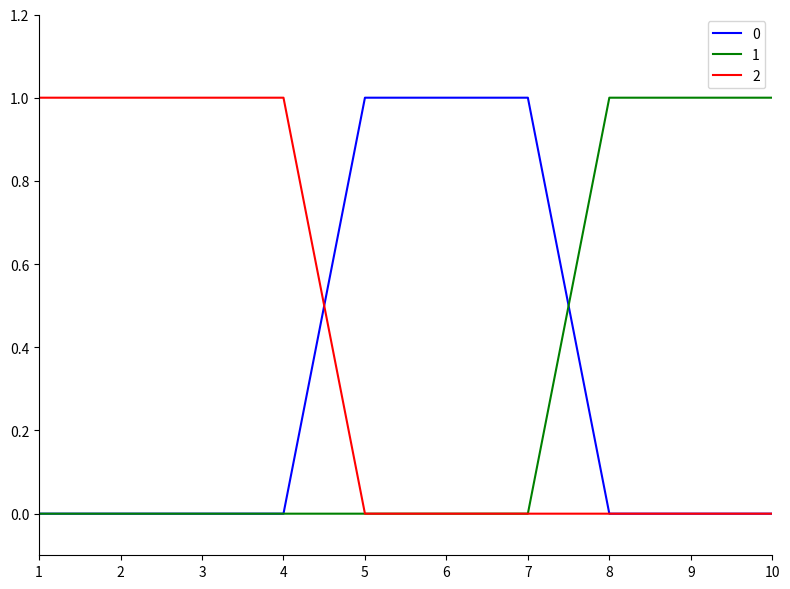

At how many categories does at least one series exceed 0?

10